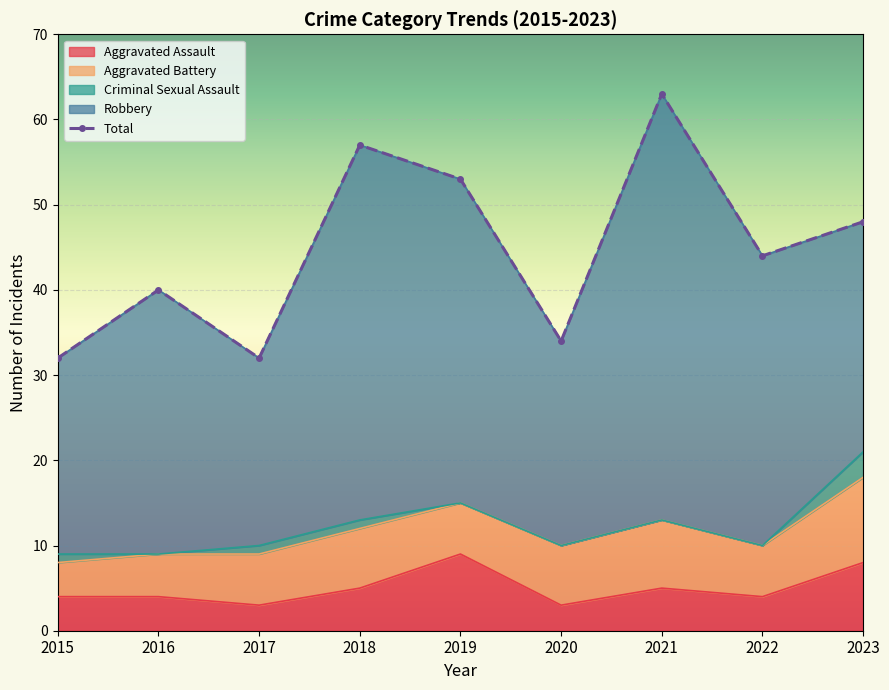

How many data points does each series have?

9